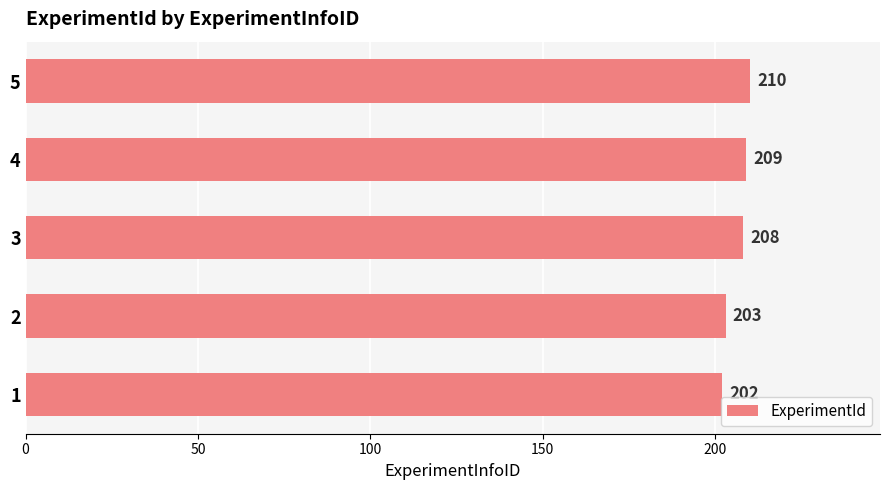

Reading top to bottom, list all the values displayed in this chart.

5=210	4=209	3=208	2=203	1=202